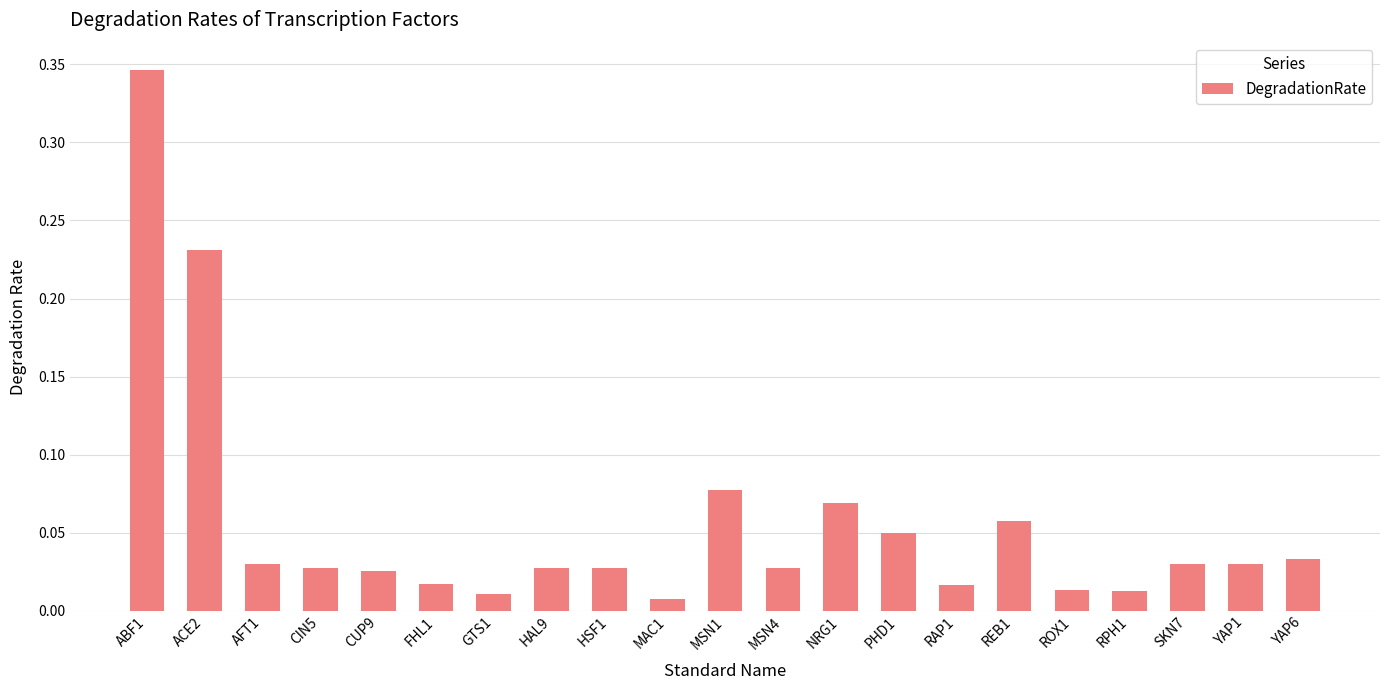

The value at ACE2 is 0.1. True or false?

False